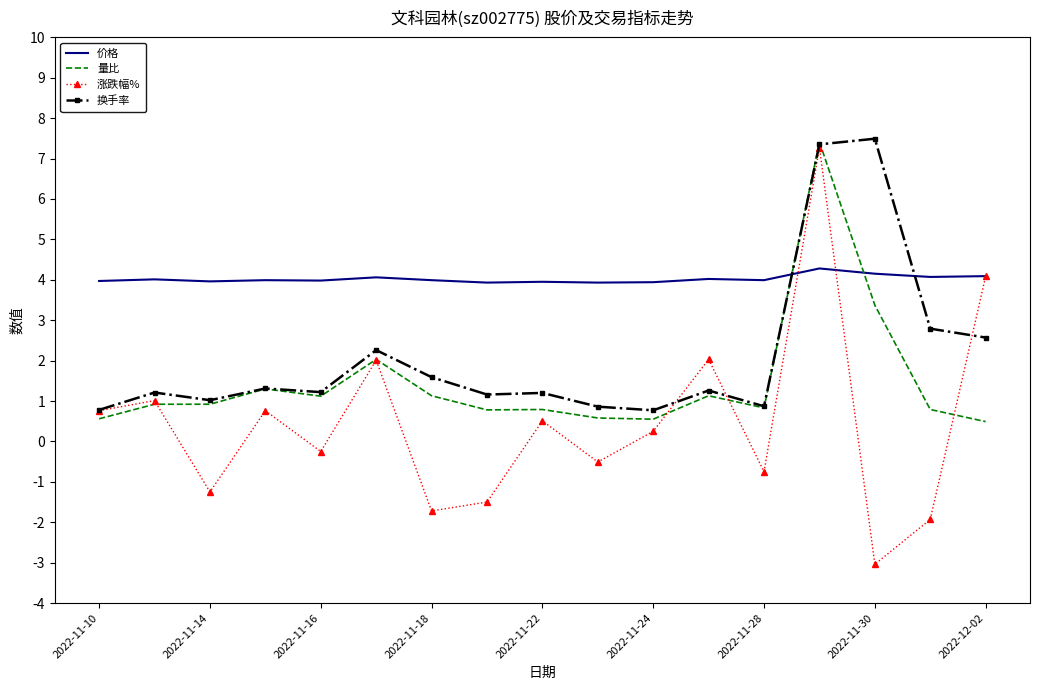

Which series ends up on top after the final intersection of 换手率 and 价格?

价格